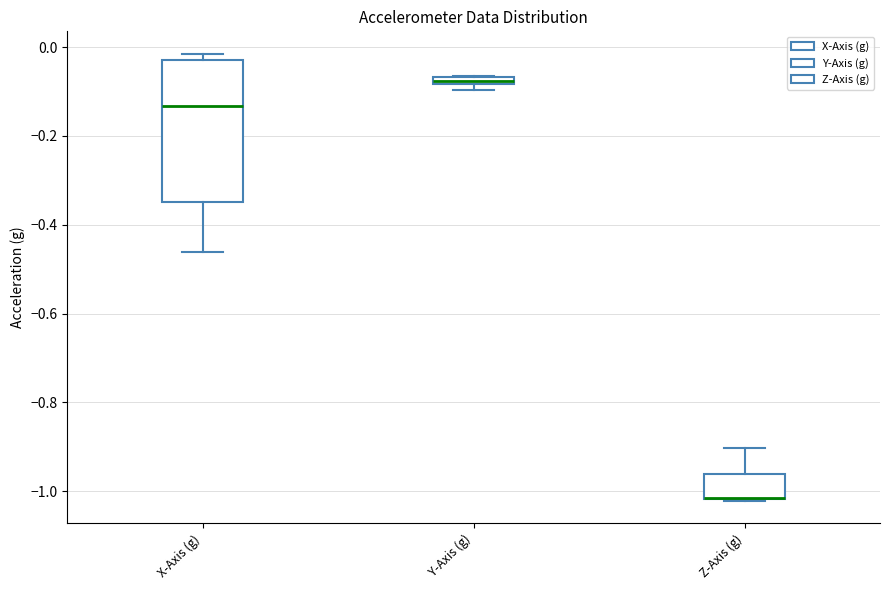

Comparing the boxes themselves (not the whiskers), which one is the tallest?

X-Axis (g)